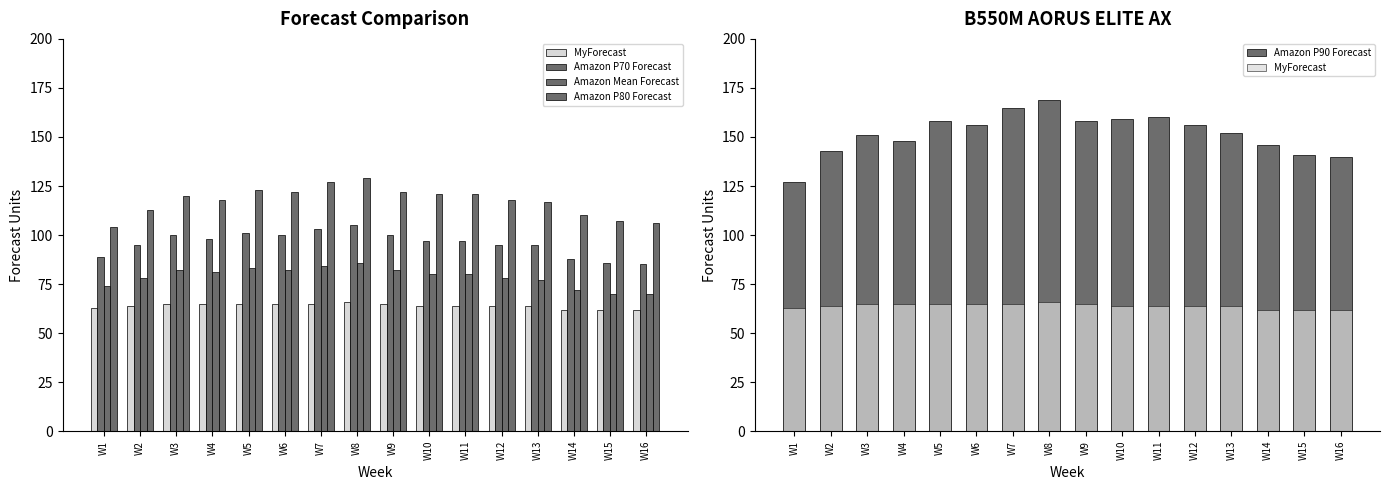

Which has a higher value, W5 or W15?

W5